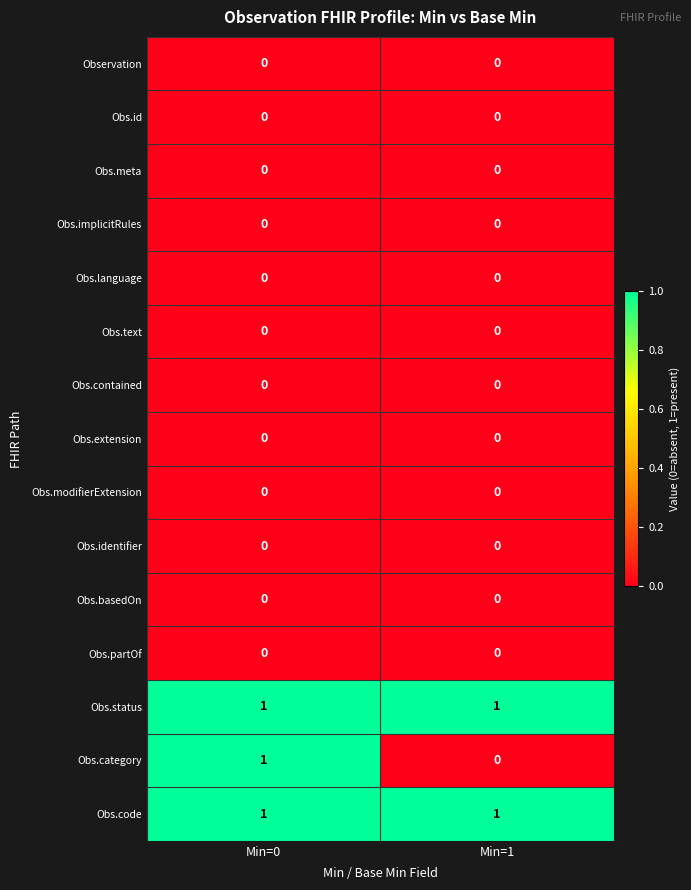

Which series has the widest spread of values?

Obs.category